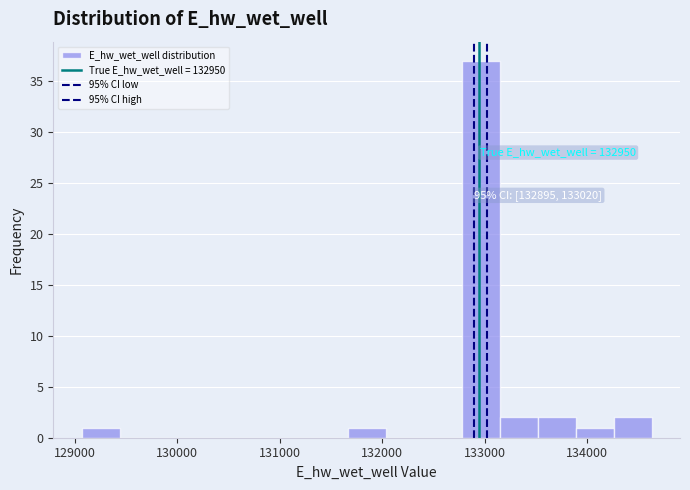

Read against the x-axis, roughly where is the centre of the tallest bar?

133000